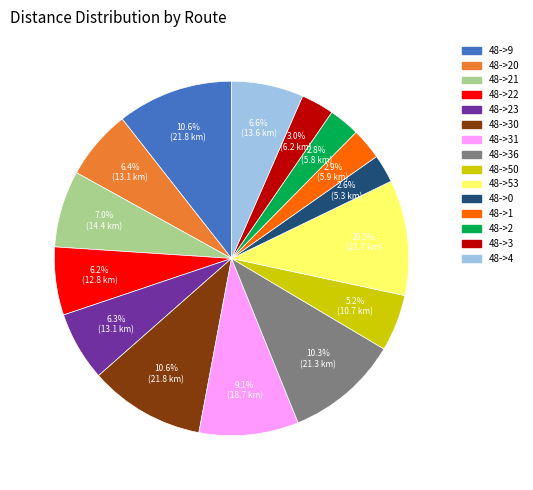

Is there any slice that represents more than half of the pie?

No